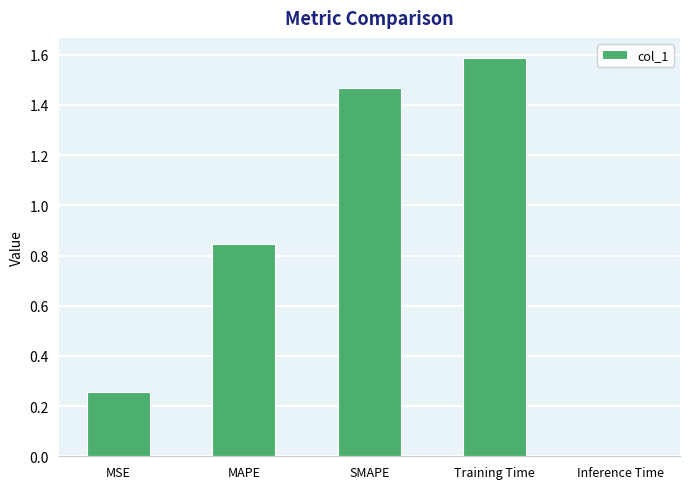

Which has a higher value, Inference Time or MAPE?

MAPE